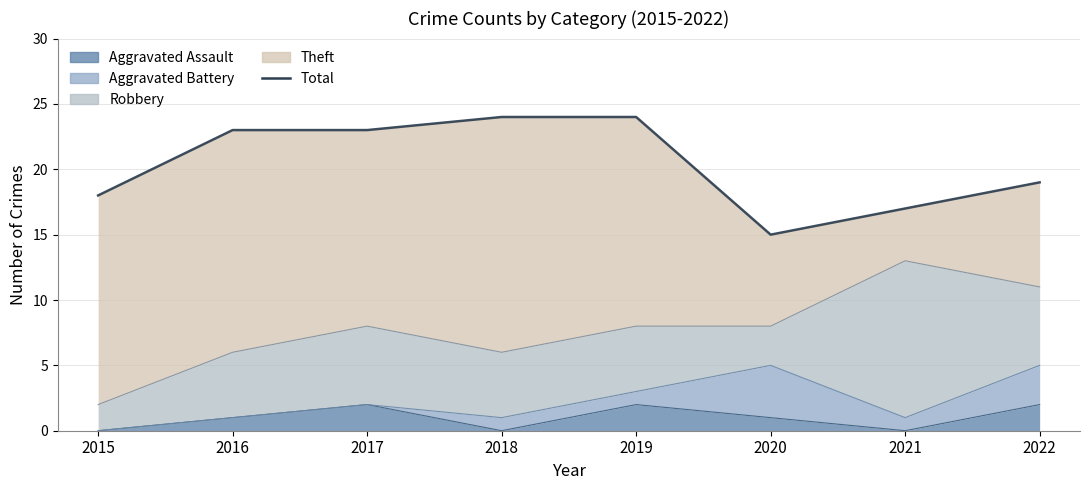

Rank the categories by value from lowest to highest.

2020, 2021, 2015, 2022, 2016, 2017, 2018, 2019